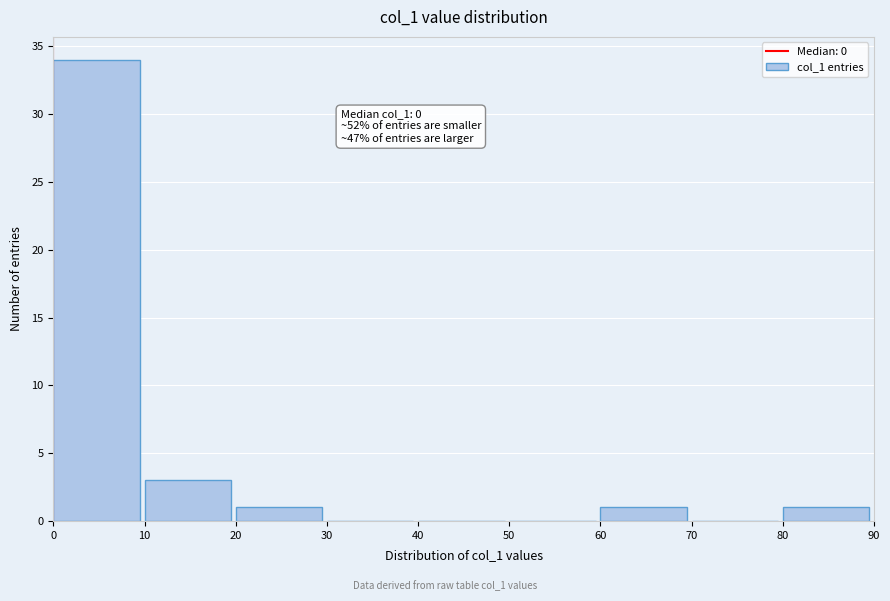

Which range on the x-axis has the tallest bar?

0 to 10